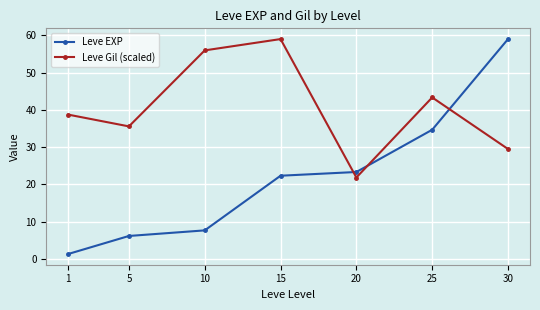

What is the total value across all series at 1?

40.1